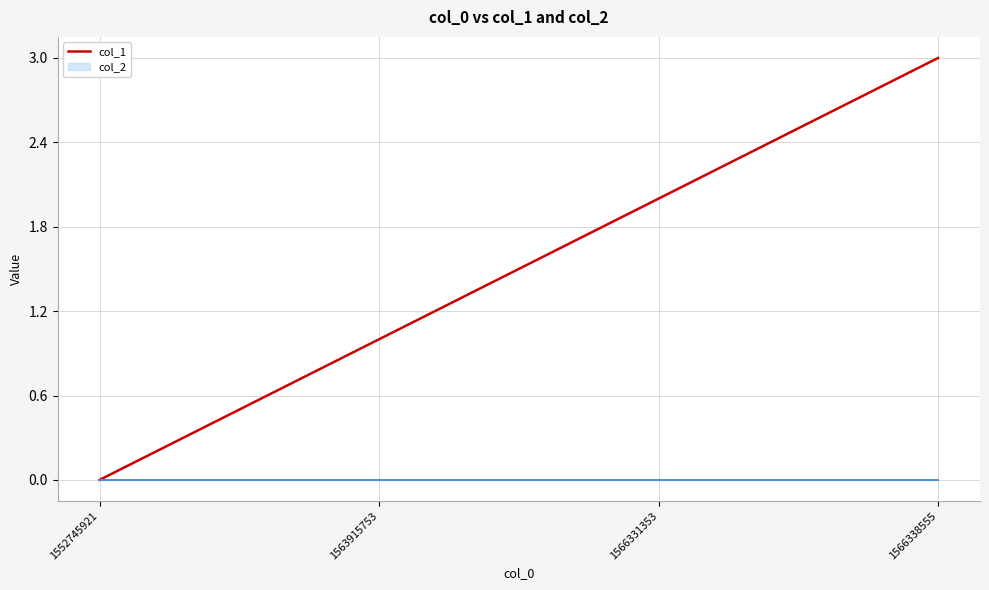

What is the difference between the maximum and minimum values?

3